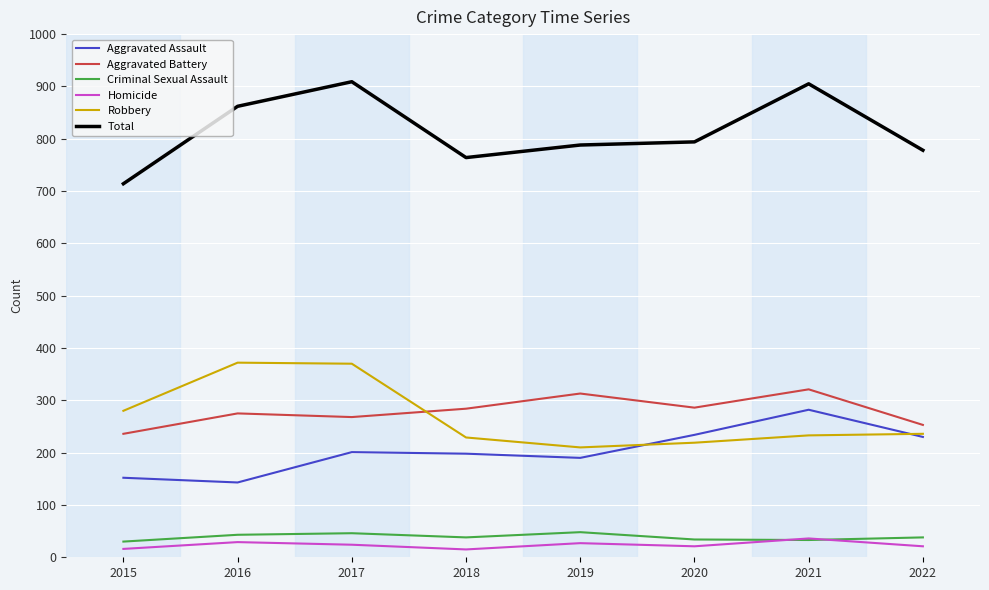

The Total series shows 794 at 2020. True or false?

True